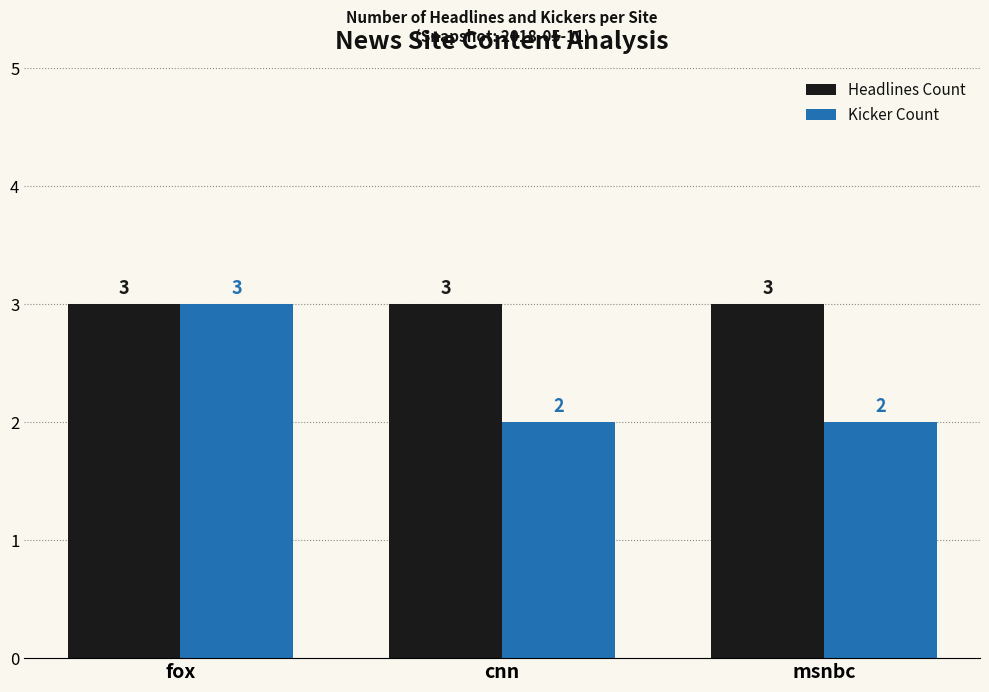

What position from the left is msnbc?

3